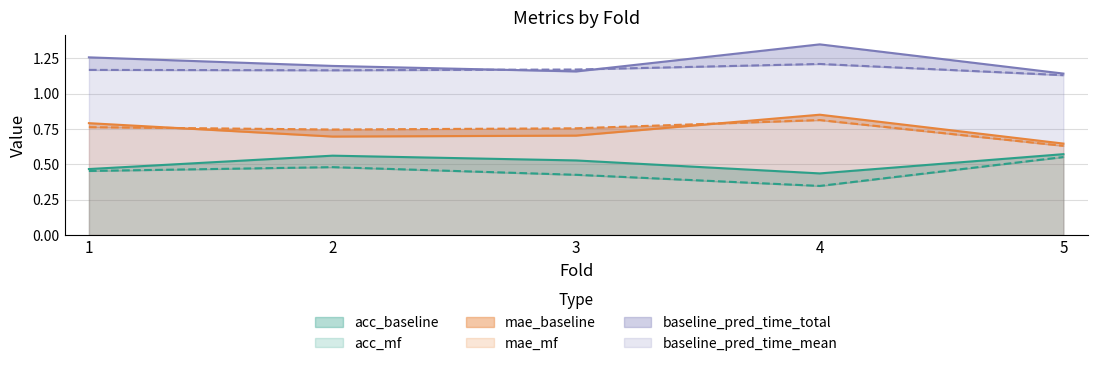

What is the average value of the mae_mf series?

0.7